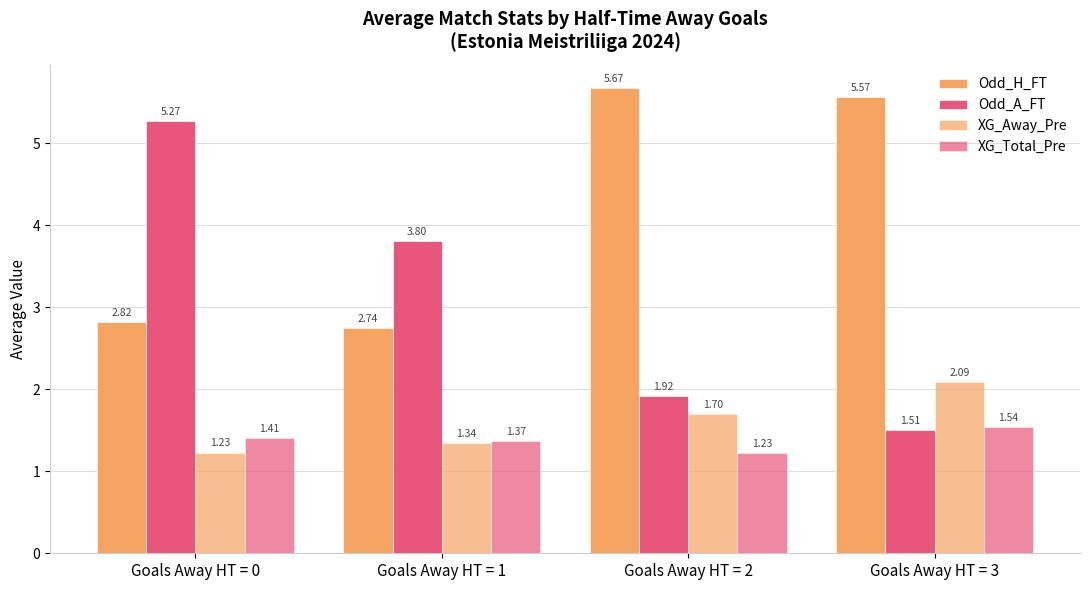

Where is Odd_A_FT nearest to the value 3?

Goals Away HT = 1